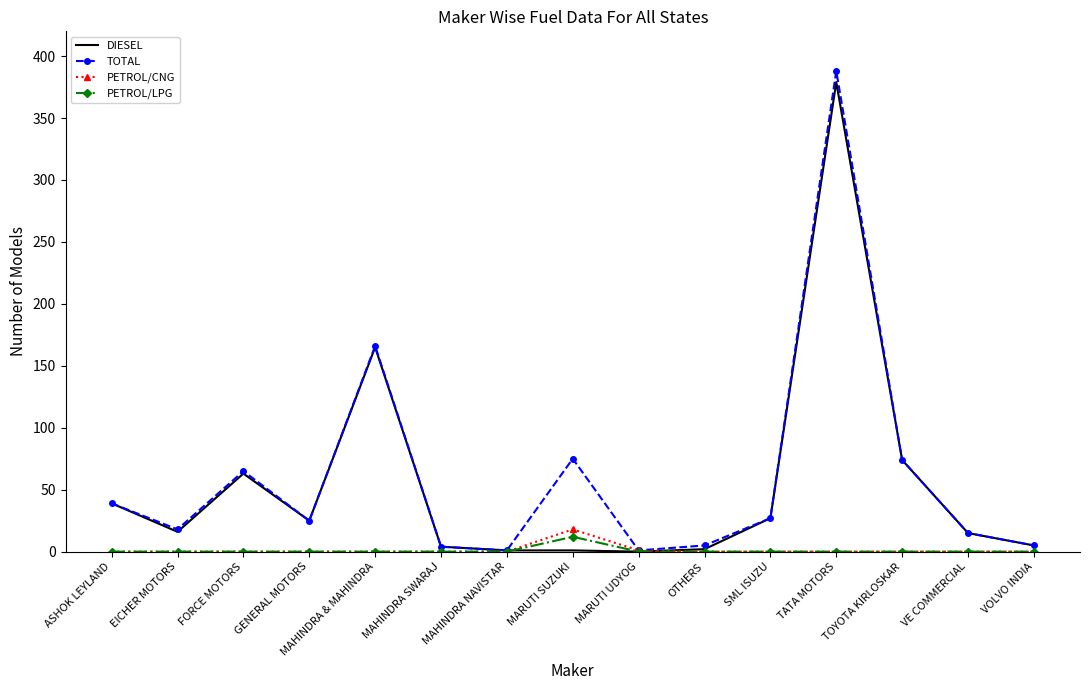

At which category does the chart reach its peak across all series?

TATA MOTORS